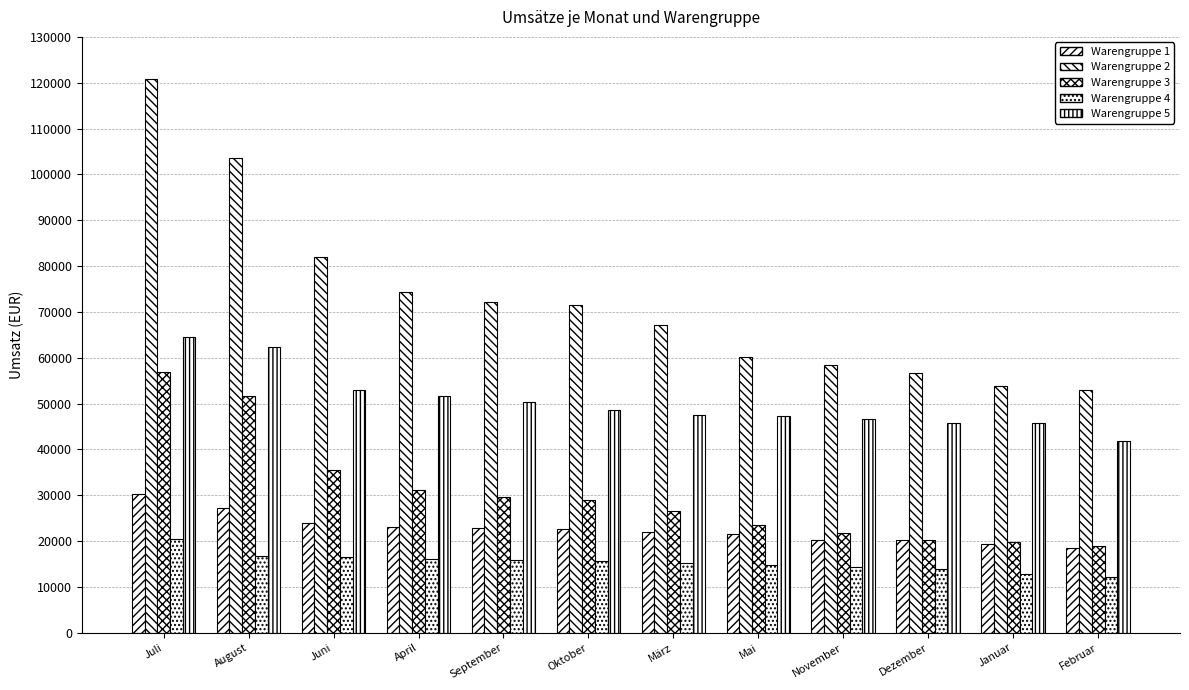

What is the difference between the maximum and minimum values in the Warengruppe 5 series?

22677.7